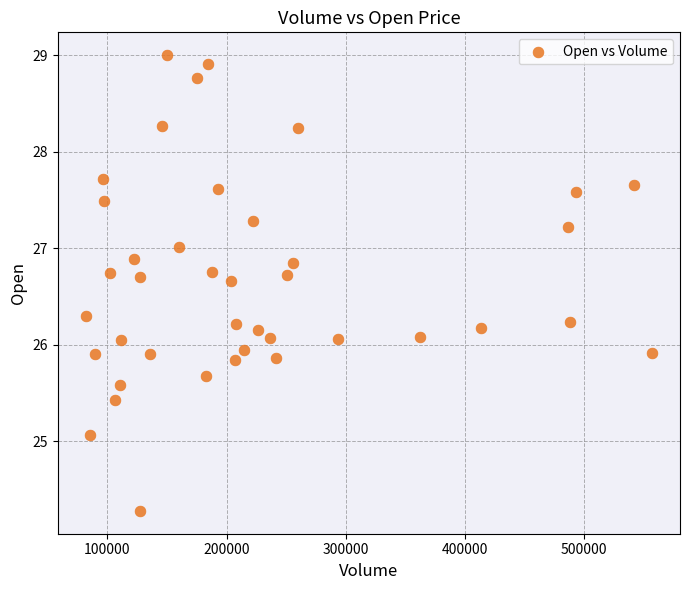

What is the range of X values (max minus min)?

474505.0